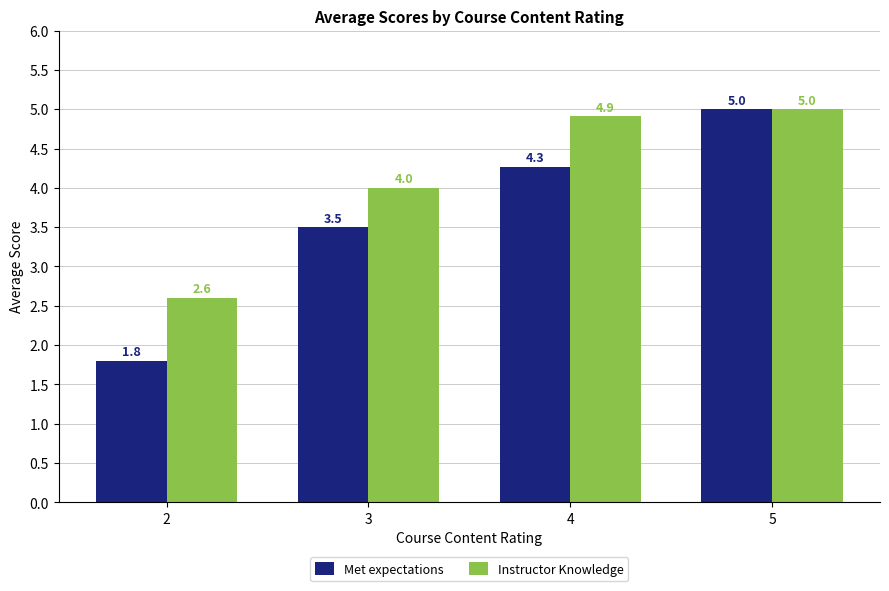

What is the difference between the highest and lowest values at 4?

0.6